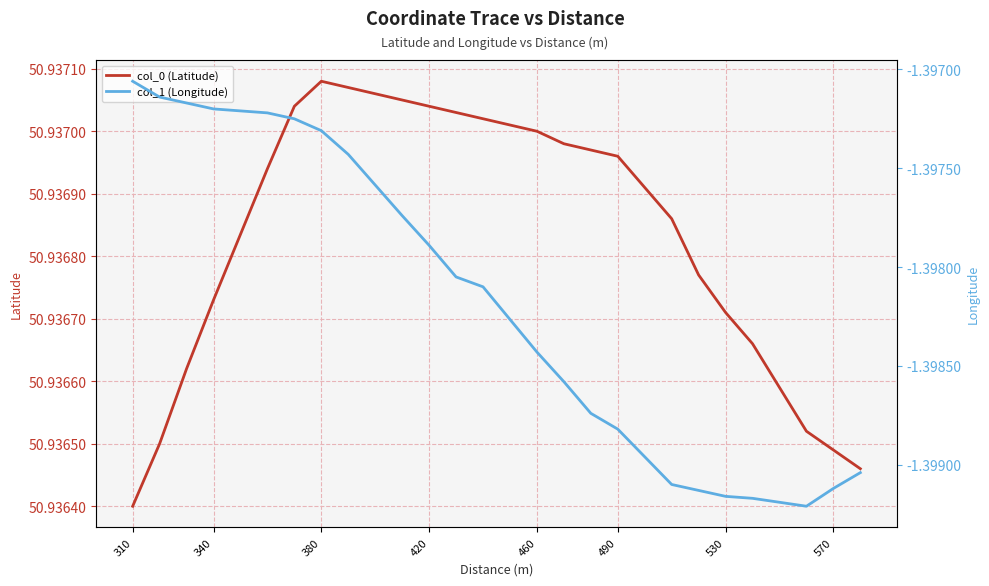

At which label does col_0 (Latitude) reach its minimum?

310